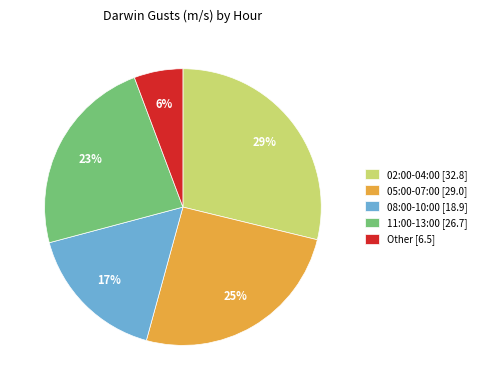

How many segments does this pie chart have?

5